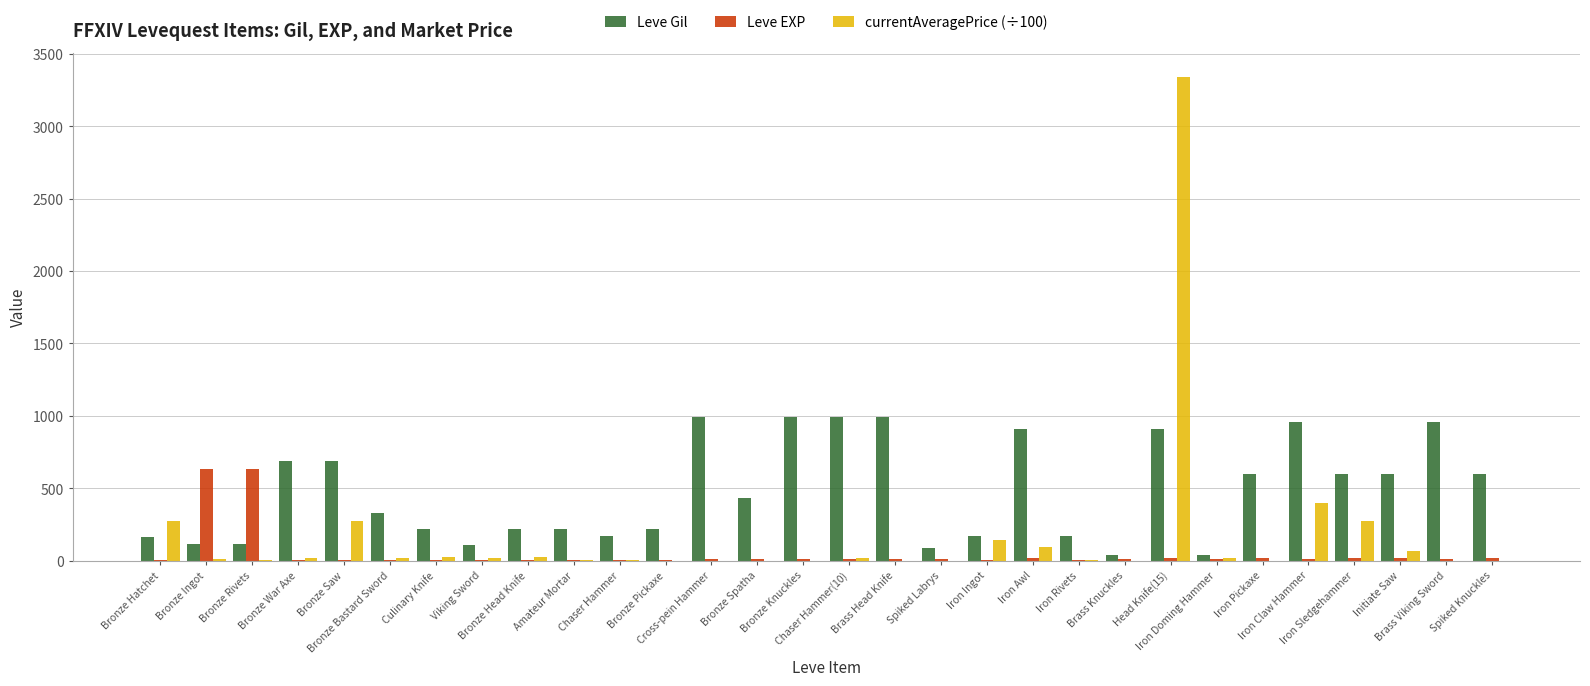

Which series has the largest range (max minus min)?

currentAveragePrice (÷100)